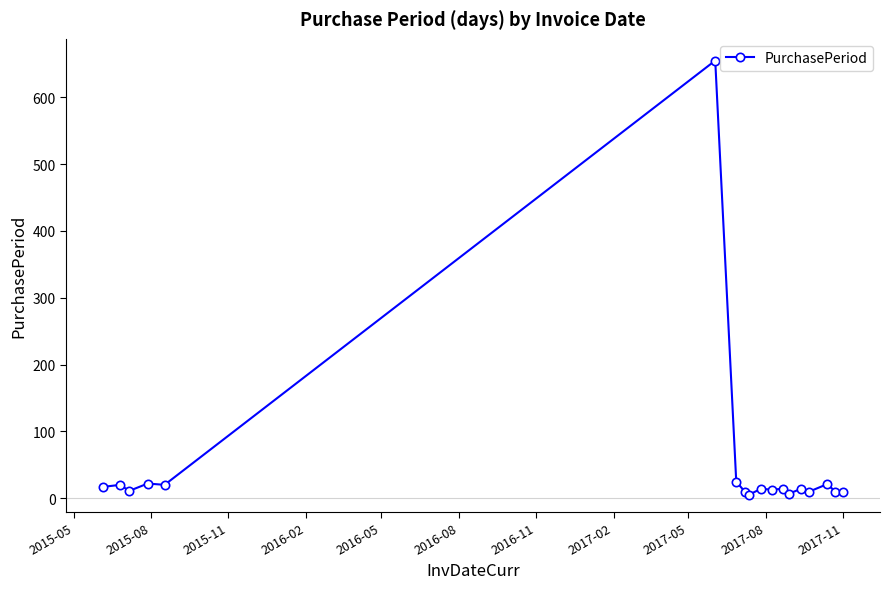

Count the number of categories in the chart.

18